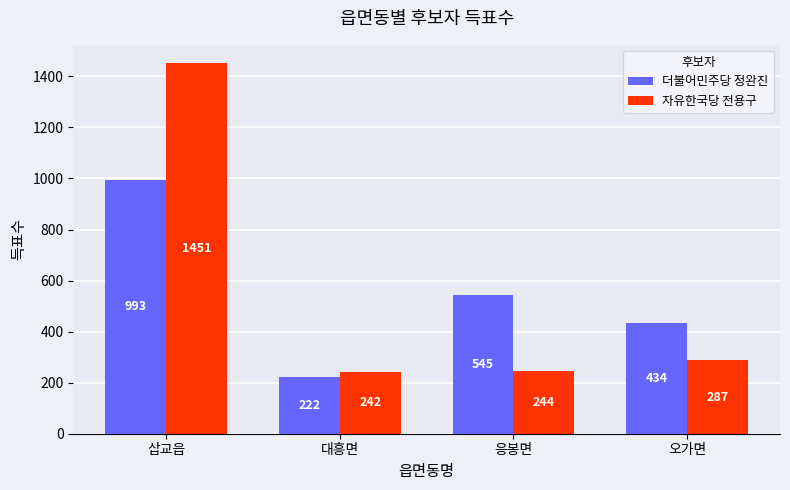

What position from the right is 오가면?

1